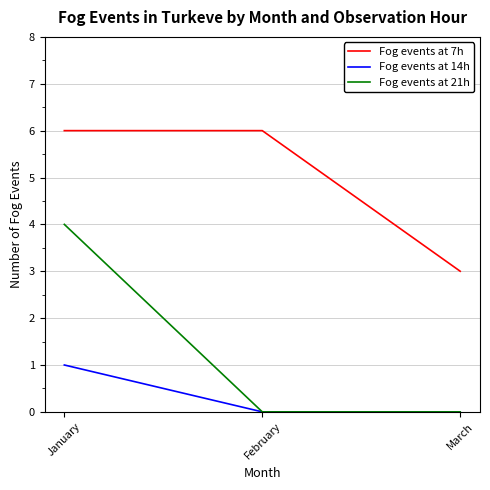

Is the value of Fog events at 7h at February greater than the value of Fog events at 14h at February?

Yes